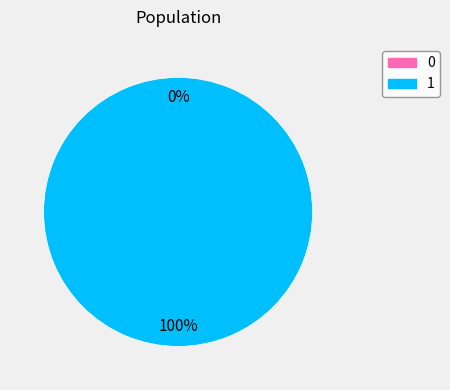

To the nearest percent, what is the difference between the 1 and 0 slice percentages?

100%